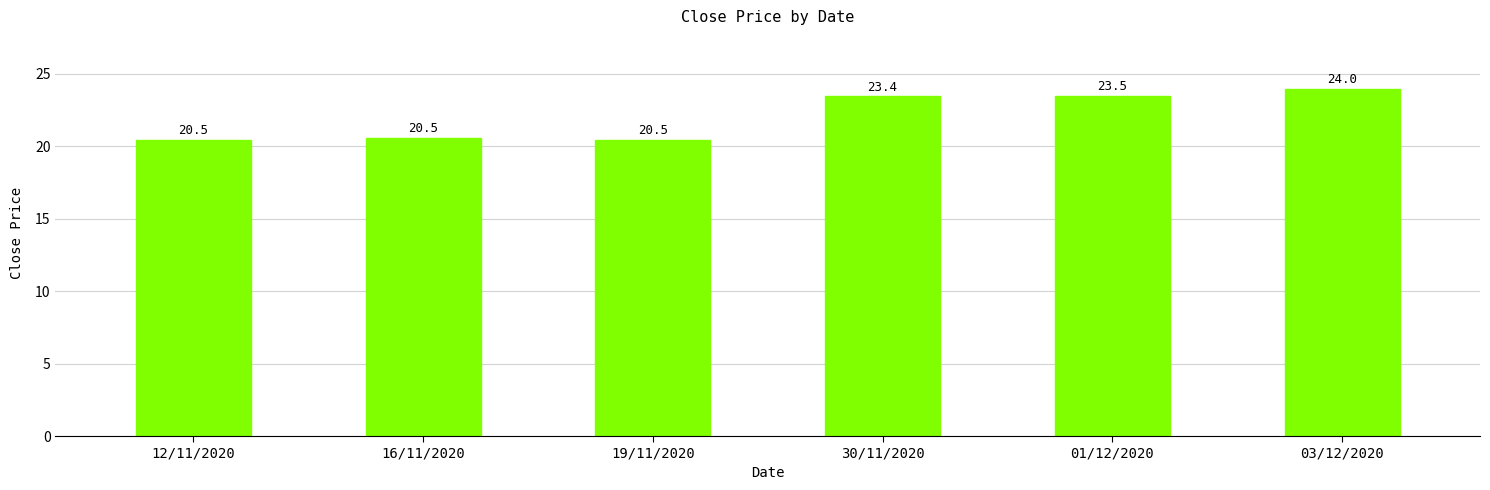

What is the difference between the second highest and minimum values?

3.0